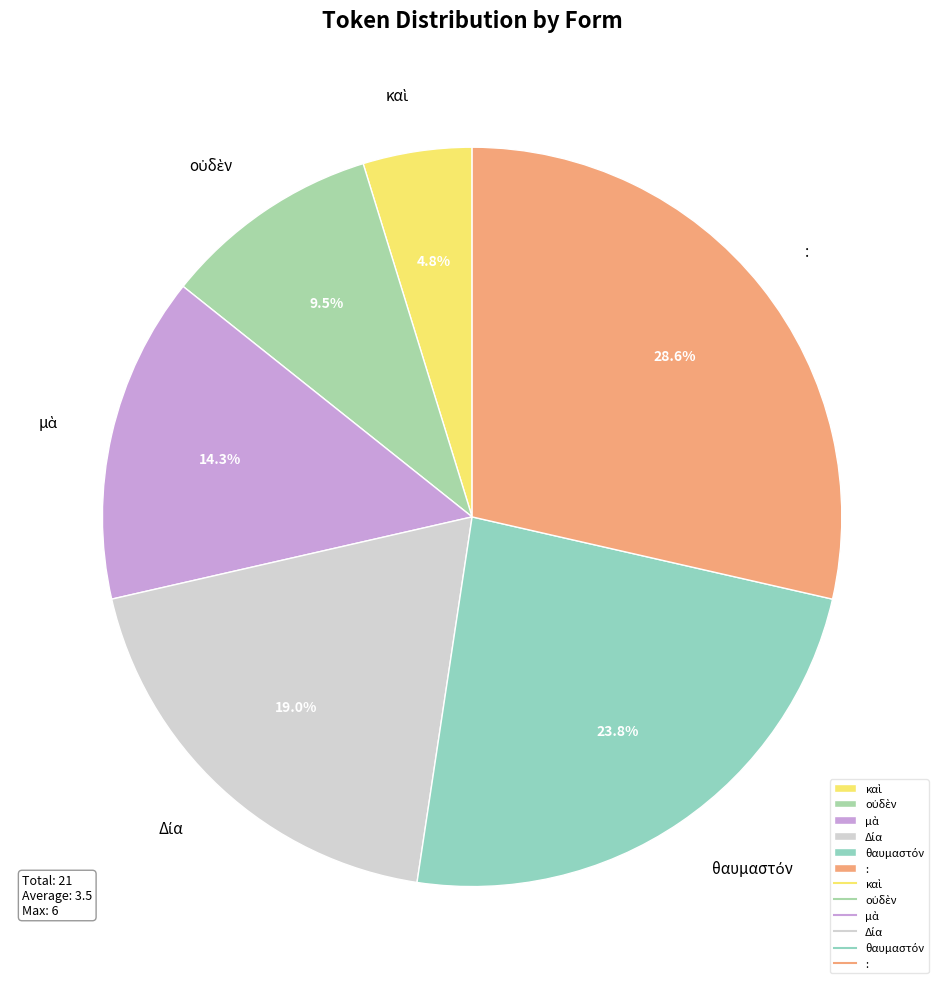

Which category has the biggest portion of the pie?

: